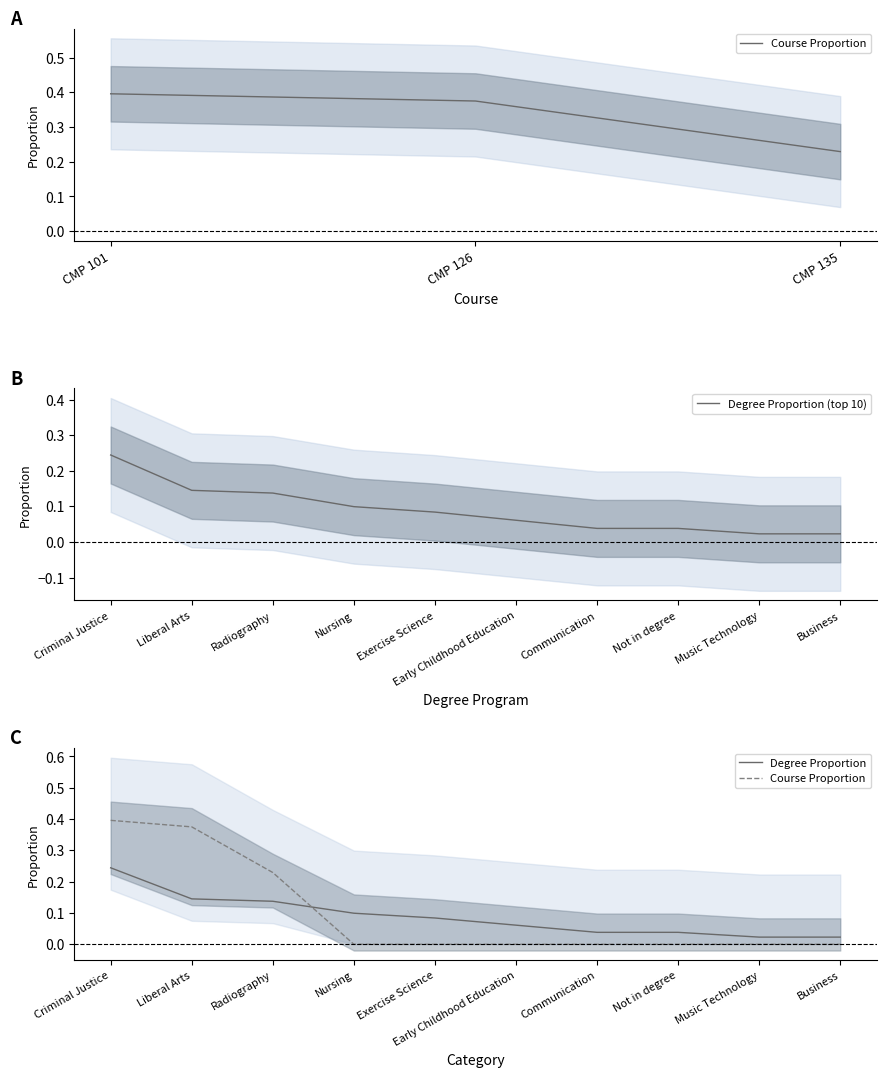

Count the number of data series in this chart.

3